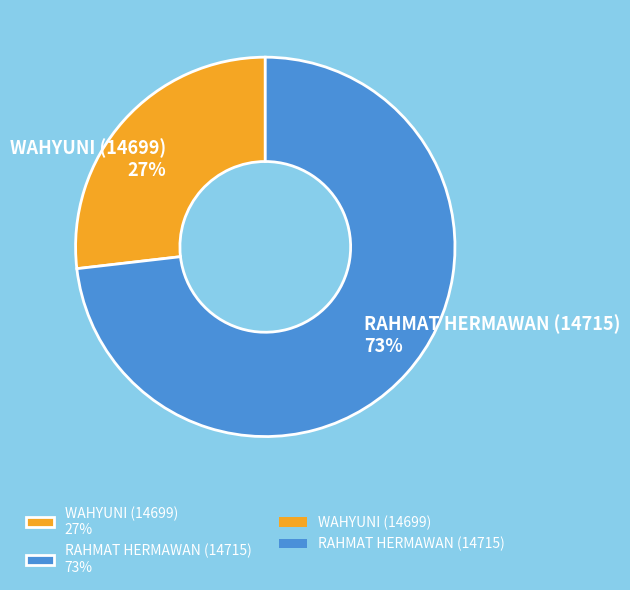

Rank the categories by value from lowest to highest.

WAHYUNI (14699), RAHMAT HERMAWAN (14715)